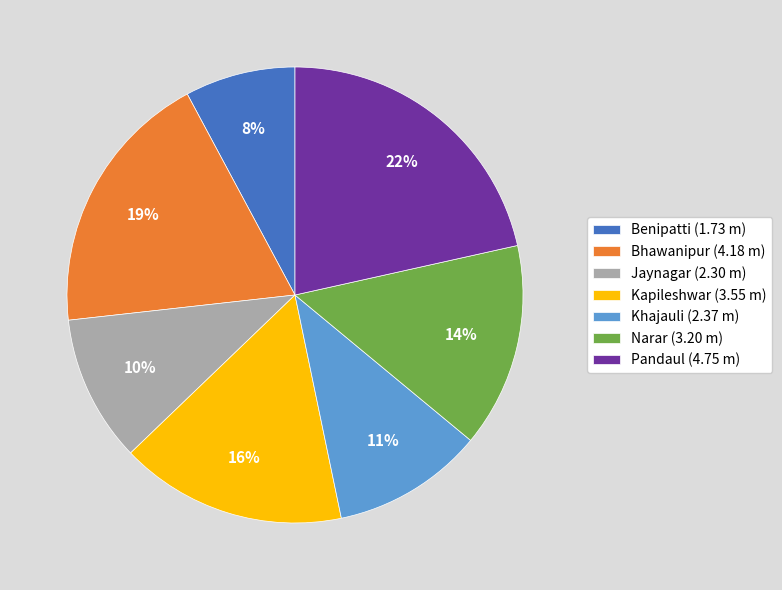

True or false: Bhawanipur accounts for 12% of the total.

False